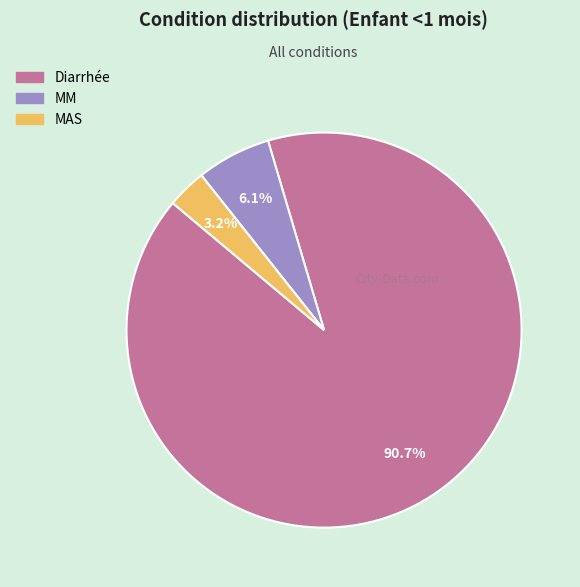

Between Diarrhée and MM, which is larger?

Diarrhée